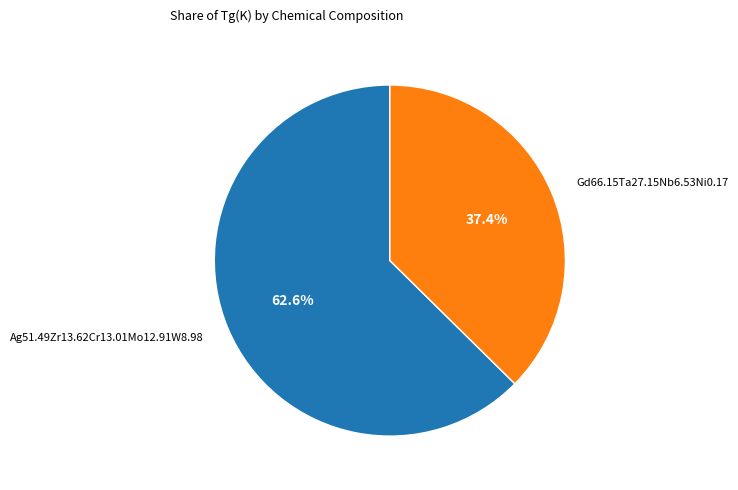

Is there a majority slice in this chart?

Yes